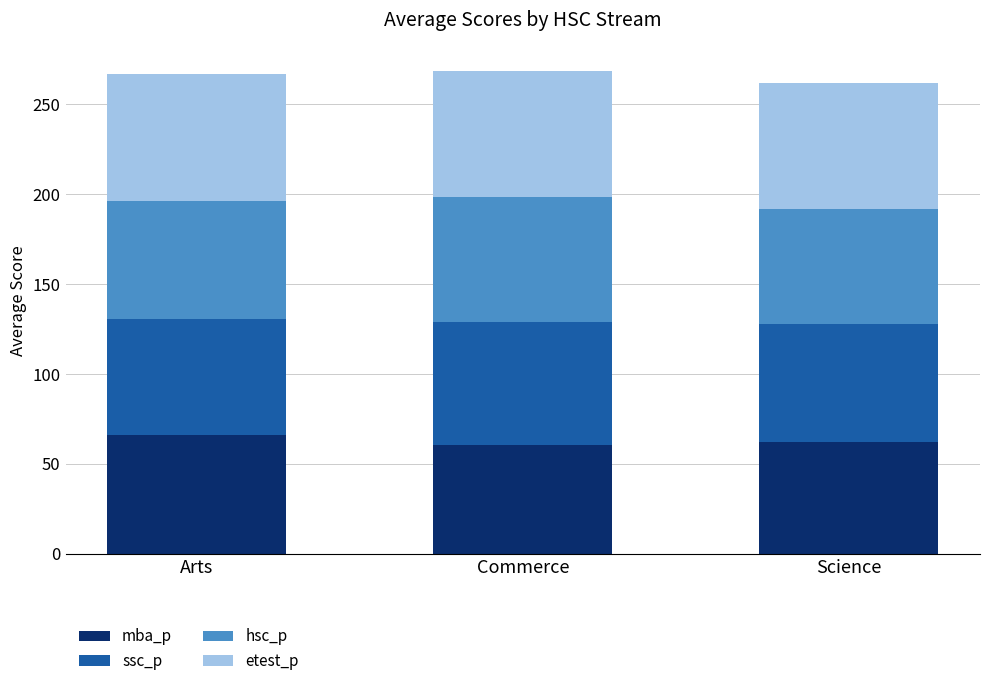

The mba_p series shows 20.4 at Commerce. True or false?

False